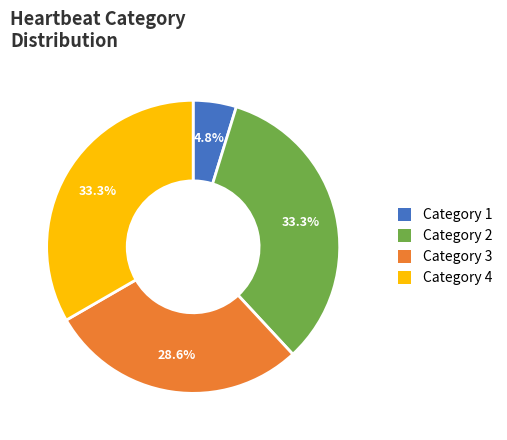

True or false: Category 4 accounts for 46% of the total.

False